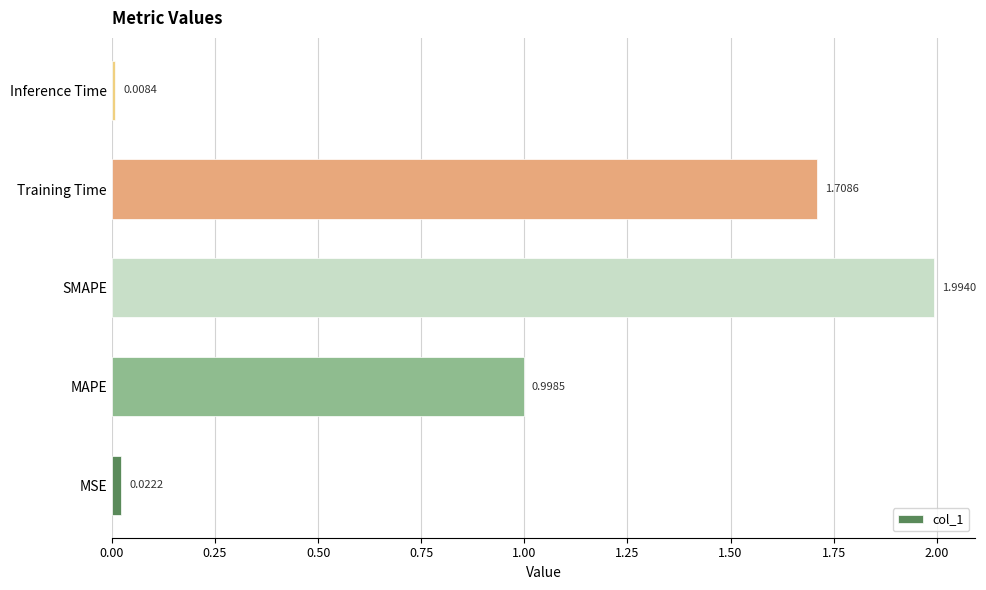

What is the difference between the maximum and minimum values?

2.0